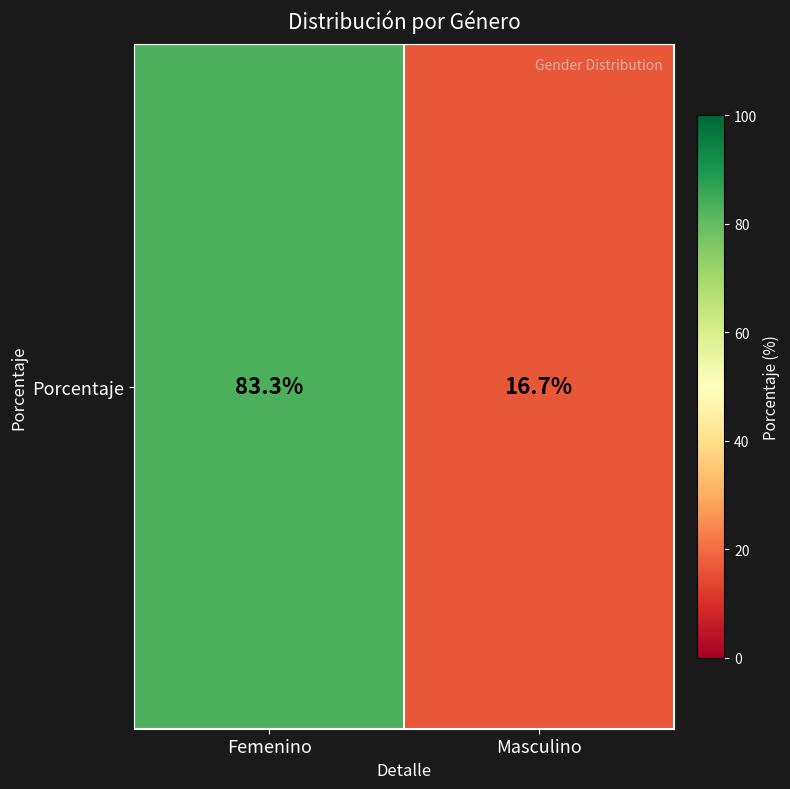

What is the sum of the values at Femenino and Masculino?

100.0